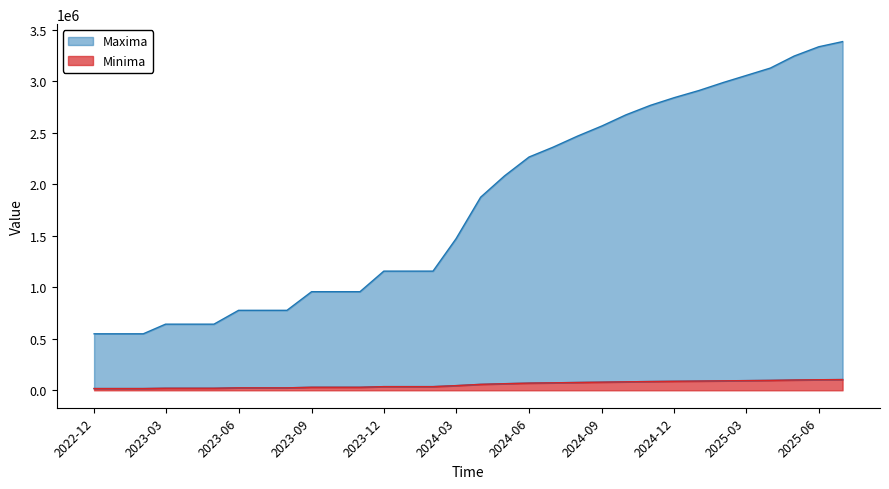

True or false: Maxima has more than 0 points higher than both neighbors.

False